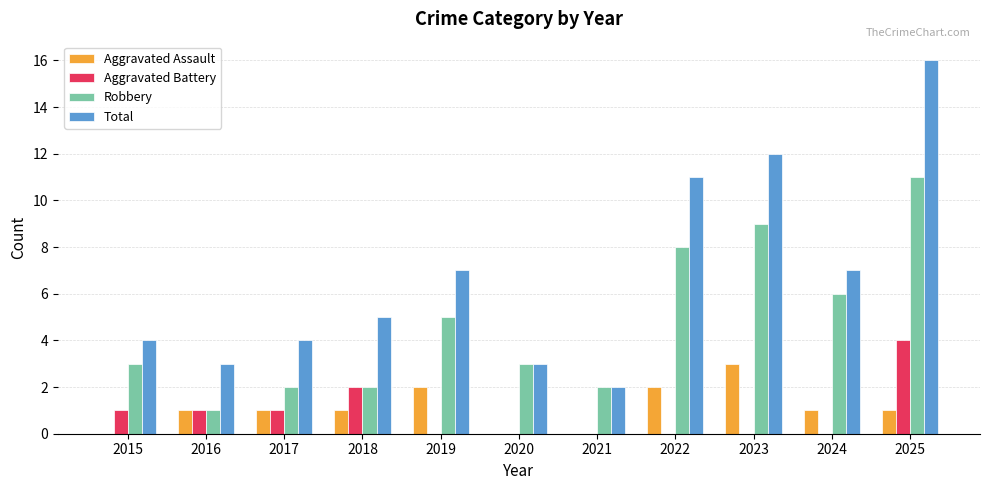

The Aggravated Assault series shows 2 at 2025. True or false?

False